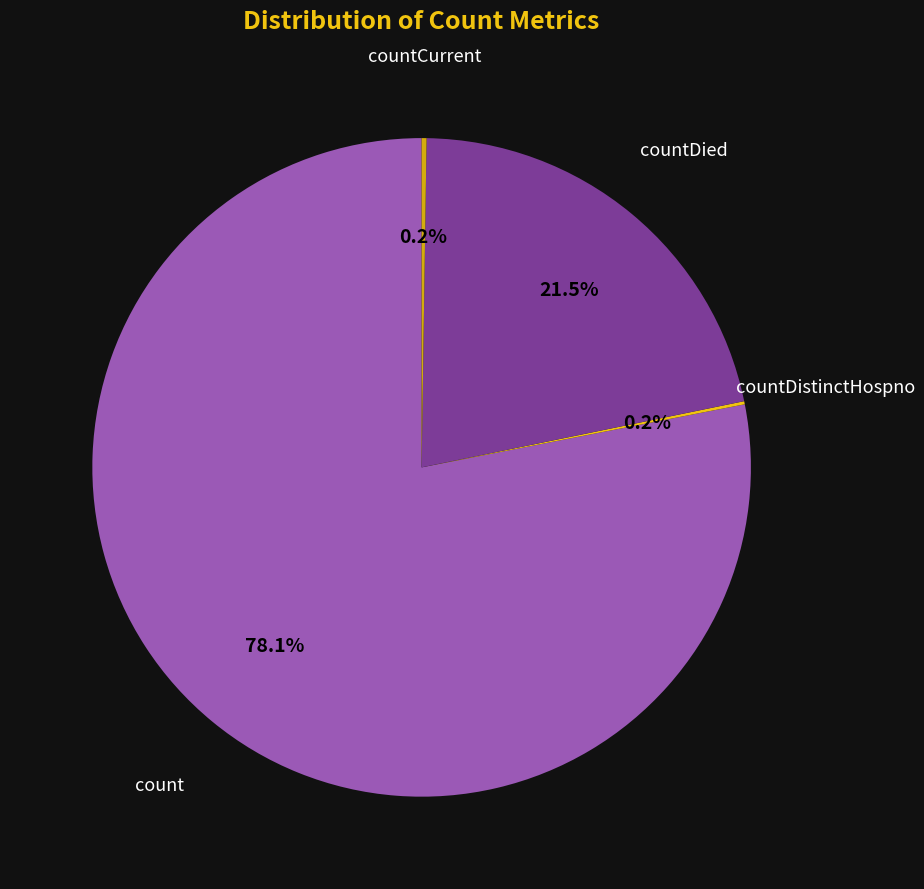

Which slice is the largest?

count